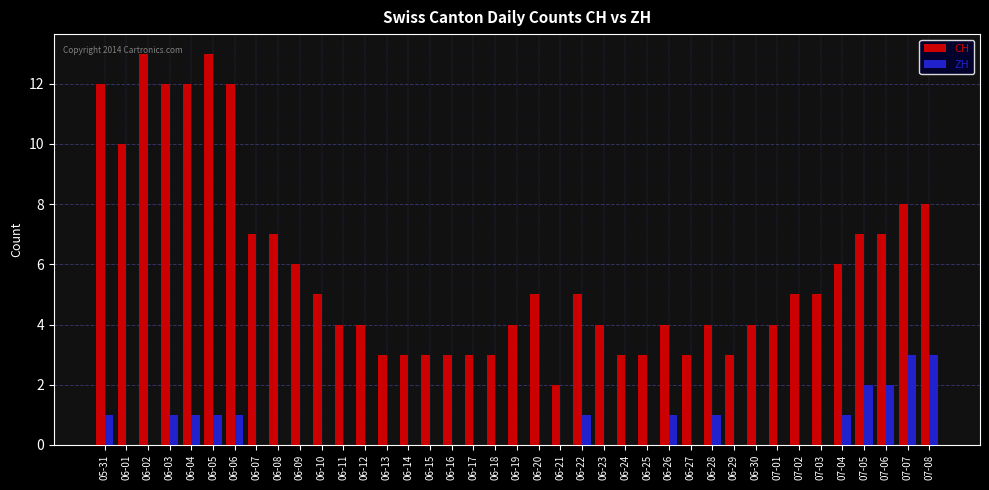

What is the greatest value displayed?

13